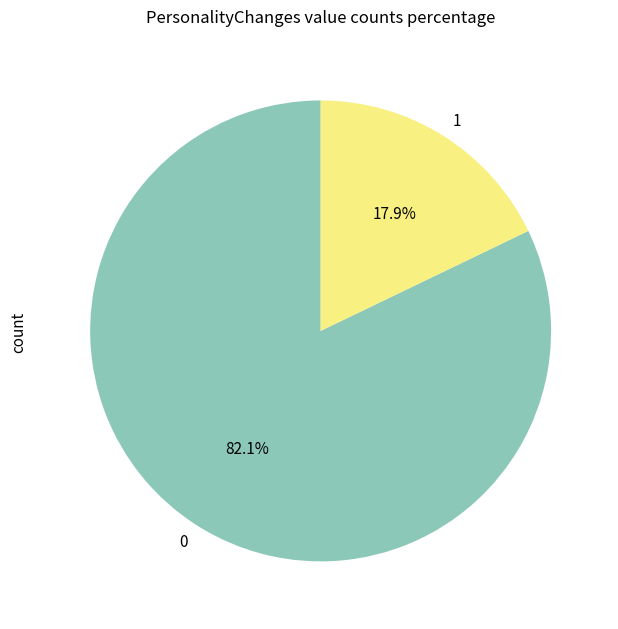

To the nearest percent, what is the difference between the largest and smallest slice percentages?

64%